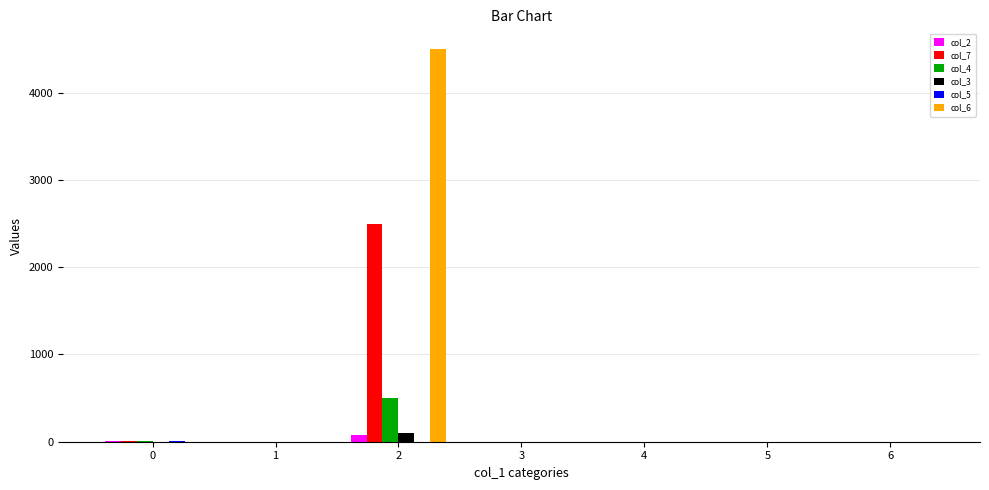

The value of col_4 at 2 is 109.1. True or false?

False